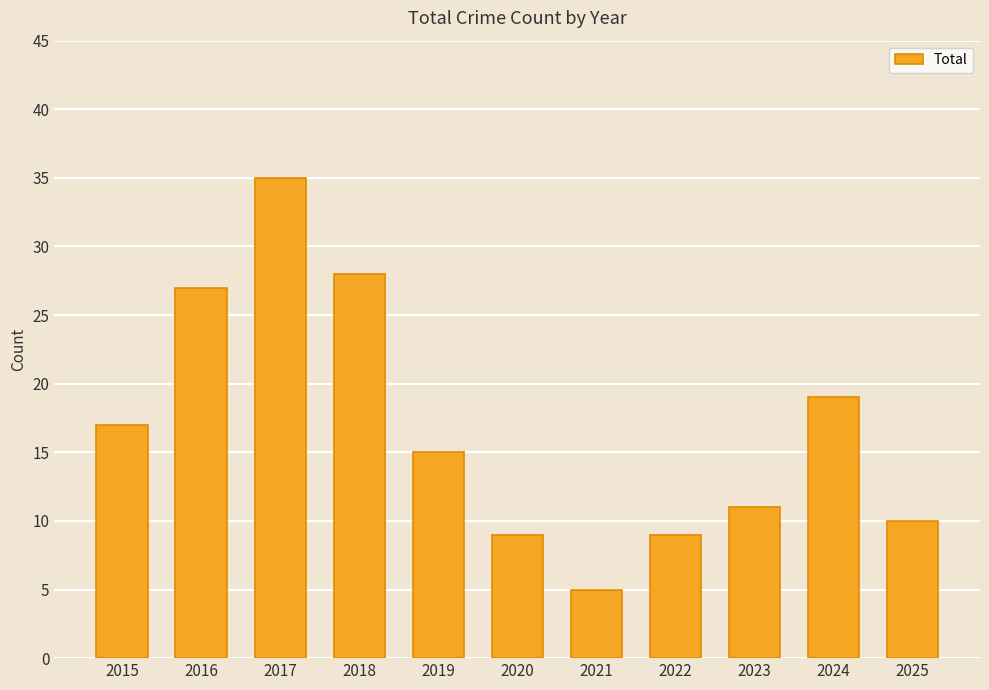

Count the number of data series in this chart.

1